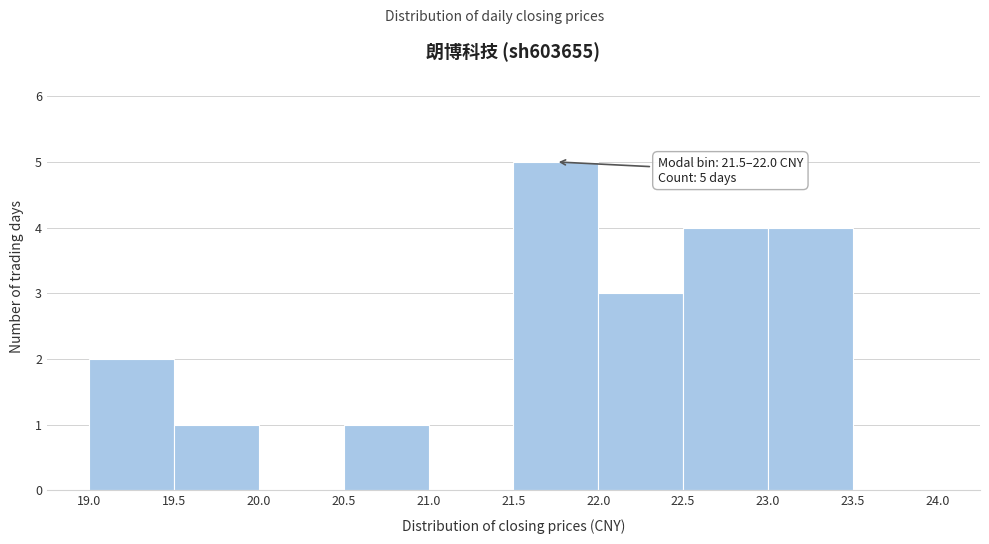

Over which range of the x-axis is the bar tallest?

21.5 to 22.0